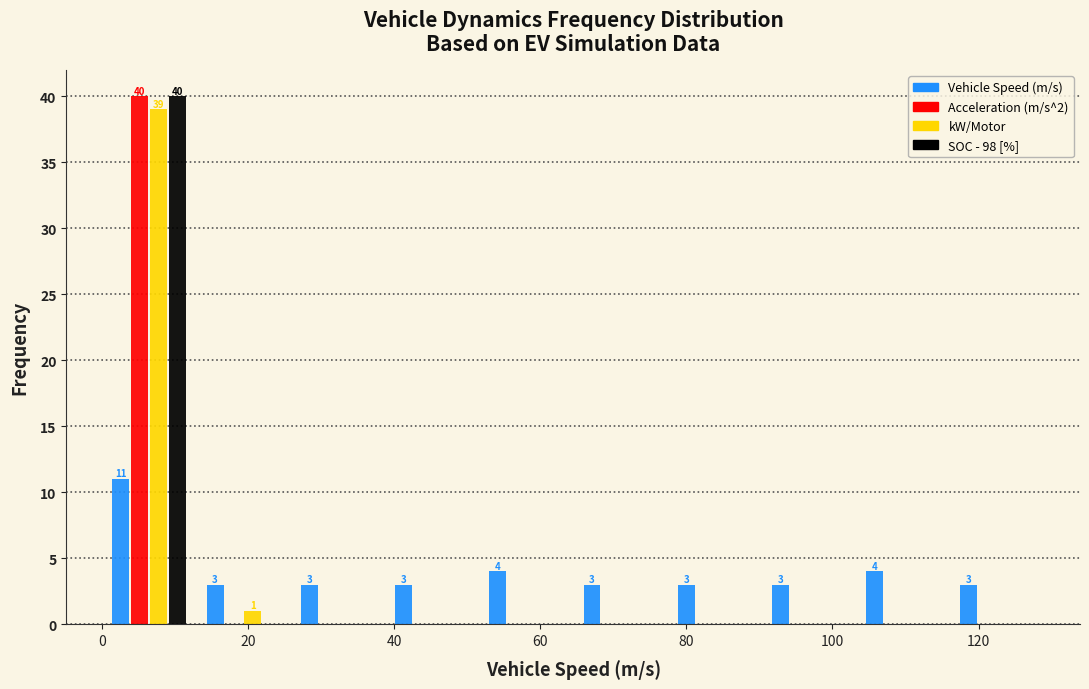

In the Acceleration (m/s^2) series, which range on the x-axis has the tallest bar?

0 to 12